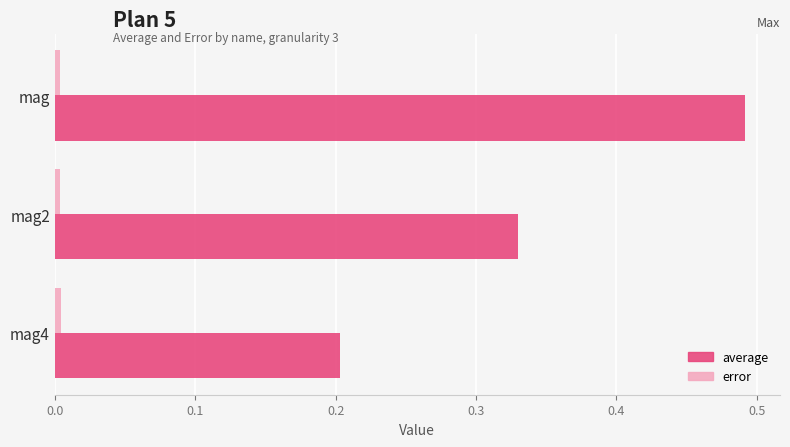

At which label does average reach its minimum?

mag4